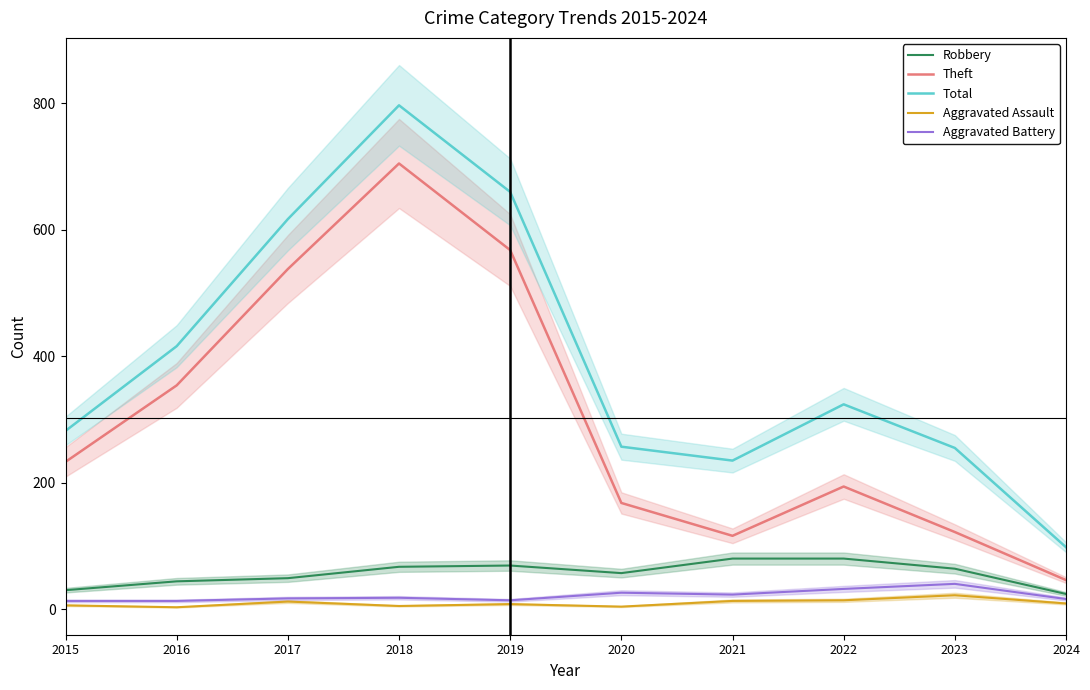

How many values in the Theft series are below 233?

5